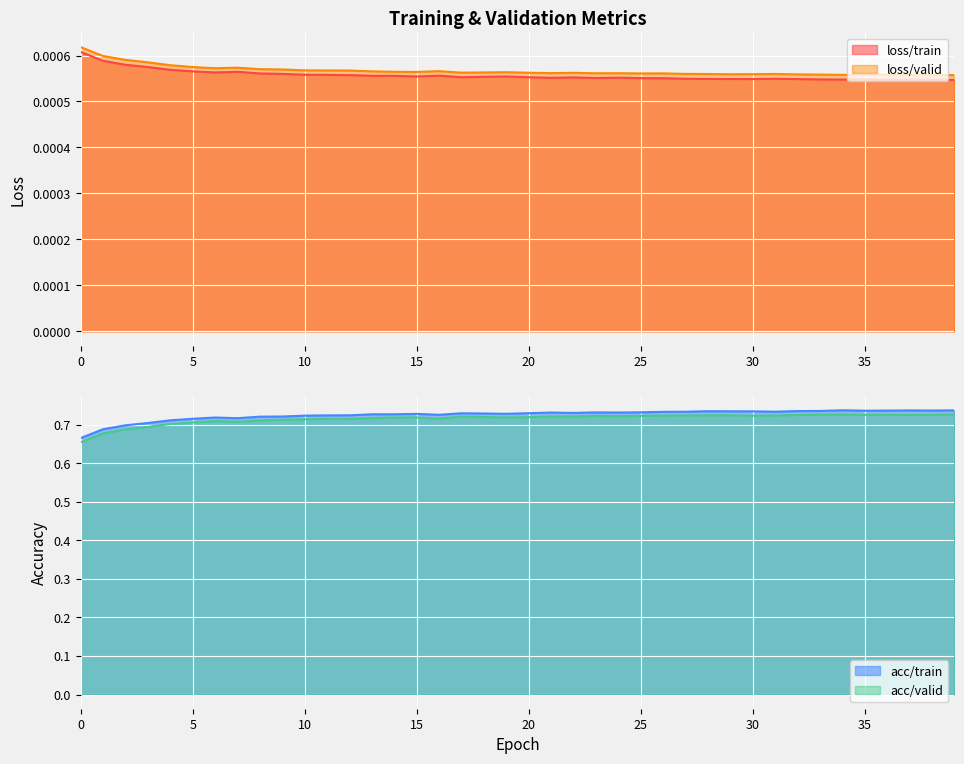

Which series has the largest range (max minus min)?

acc/valid